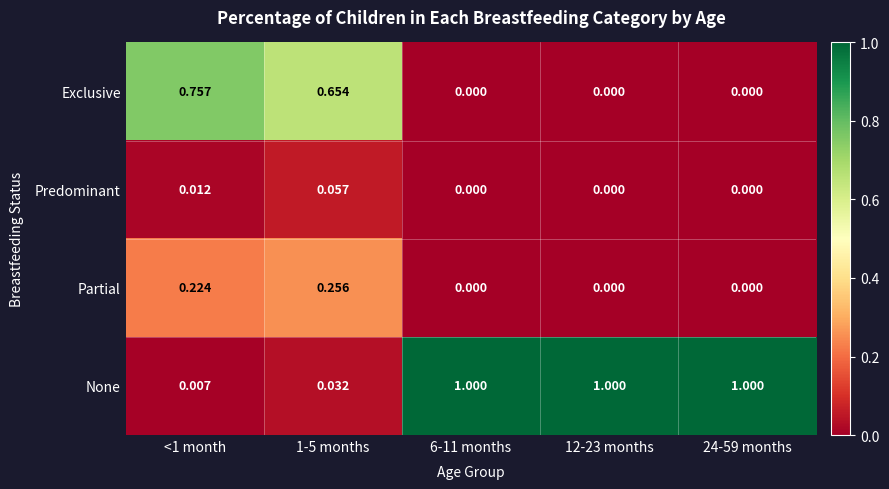

List the series in order of their peak value, highest first.

None, Exclusive, Partial, Predominant